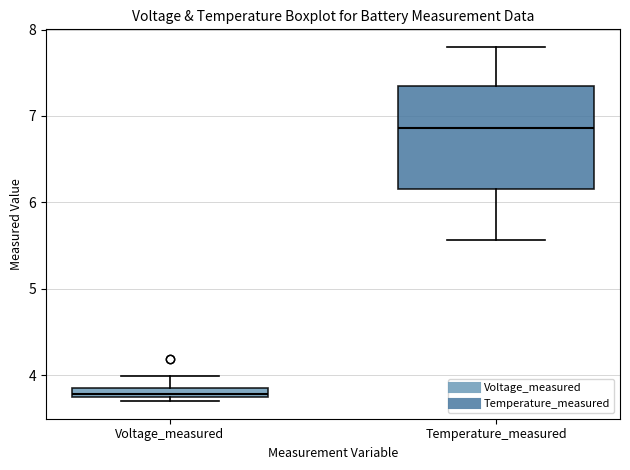

Which box is the tallest, from its lower edge to its upper edge?

Temperature_measured